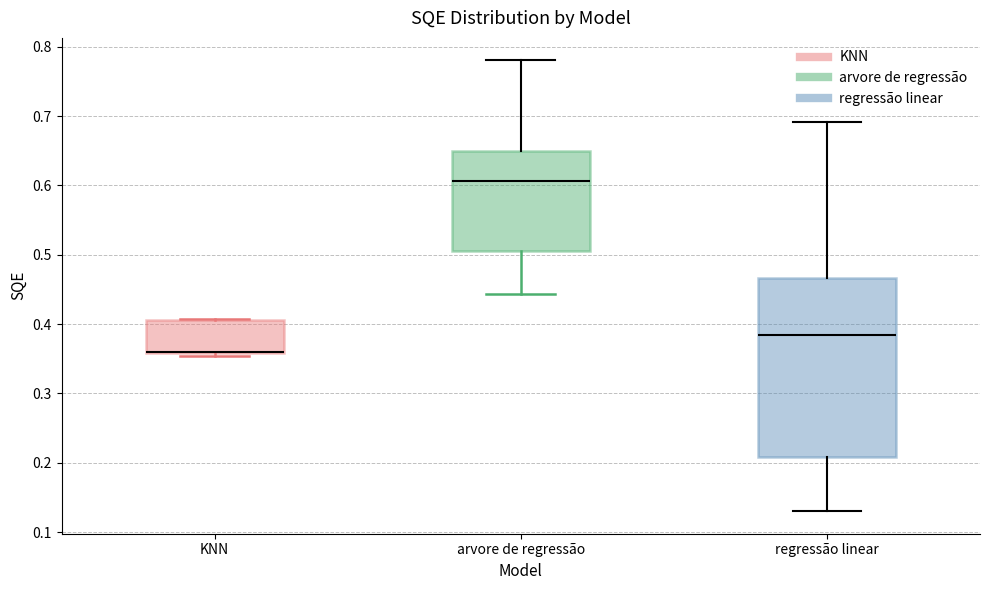

Where is the lower edge of the box for KNN on the y-axis? The values are not printed on the chart, so give them approximately, as read against the axis.

0.36